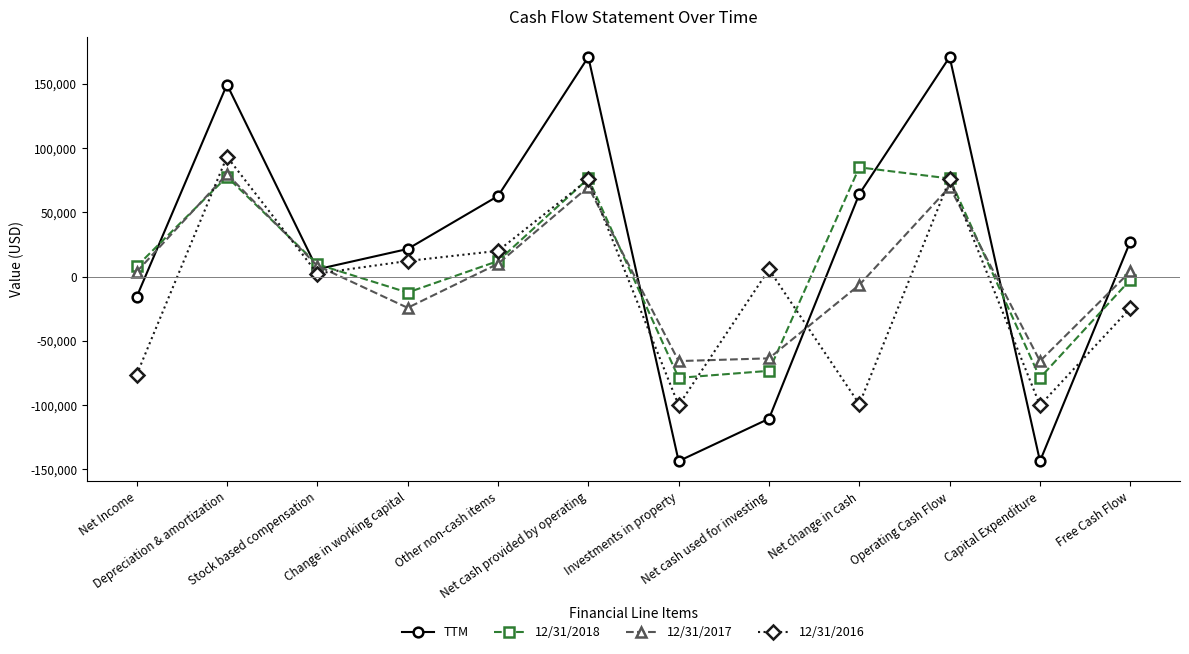

What is the highest value of the TTM series?

170864